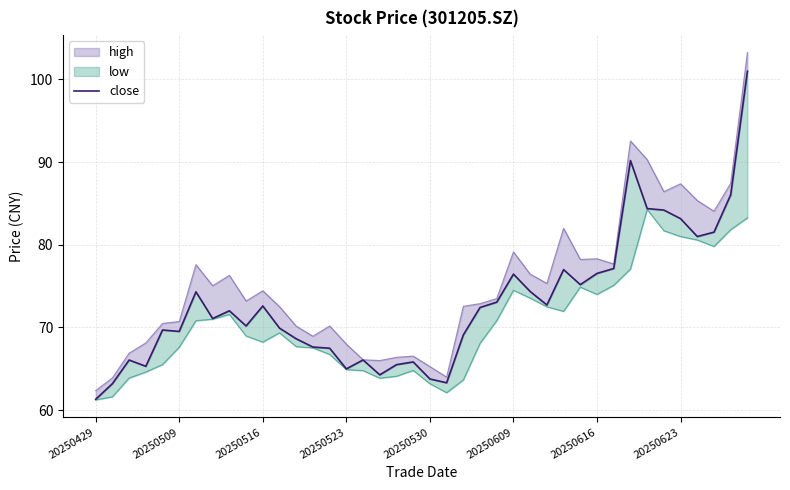

The chart shows a value of 18.5 at 14. True or false?

False